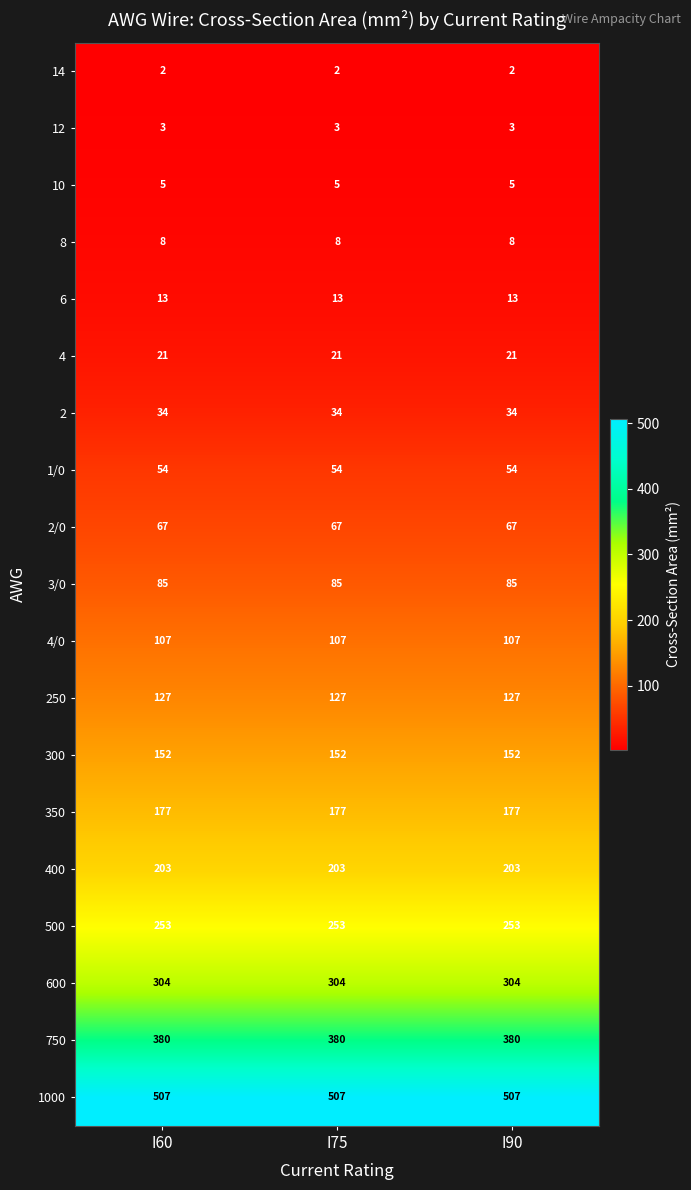

Read the 3/0 value at I60.

85